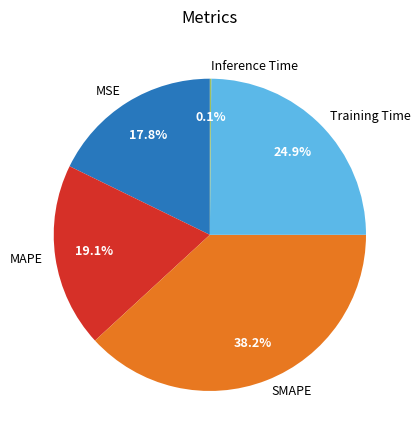

Which category has the biggest portion of the pie?

SMAPE